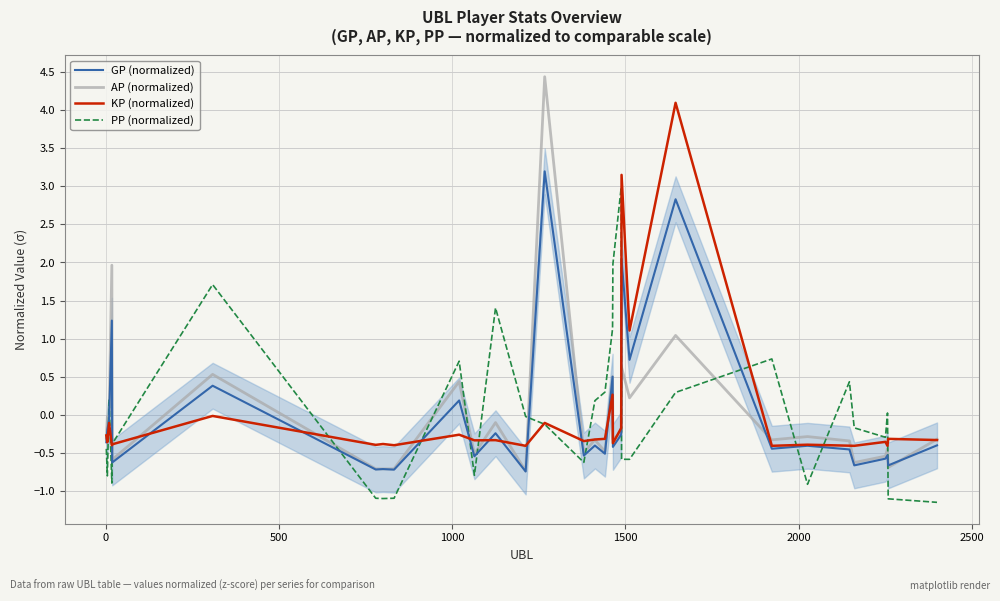

What is the highest value of the PP (normalized) series?

3.0